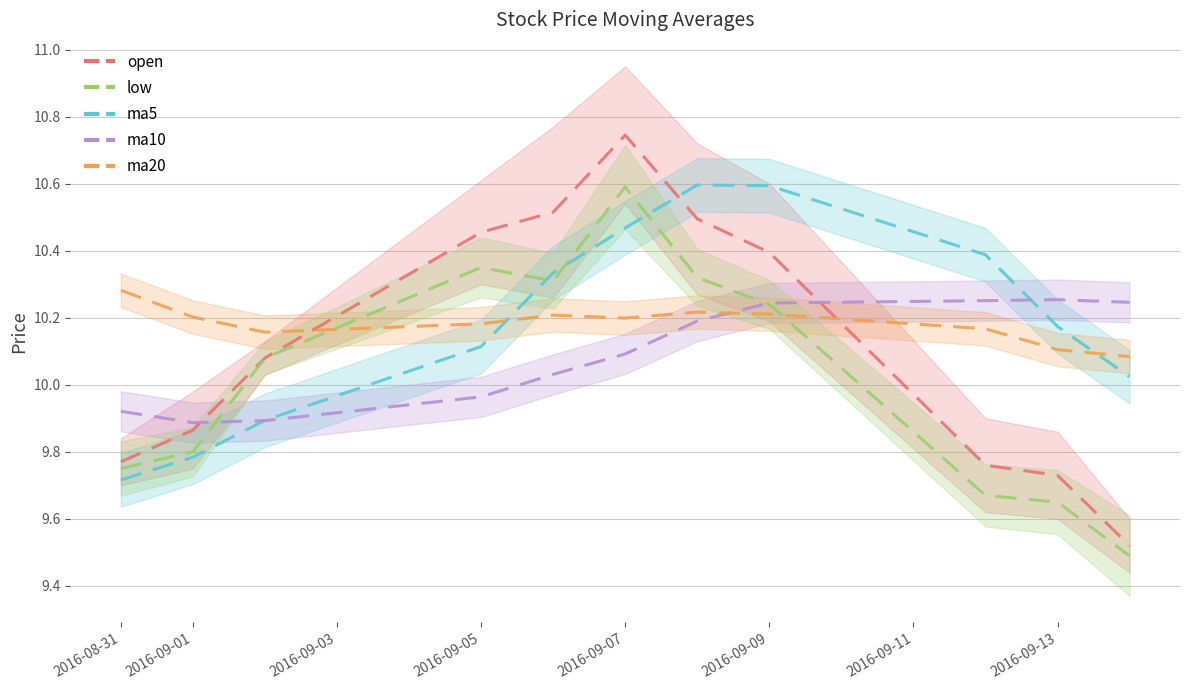

What is the average value of the ma20 series?

10.2